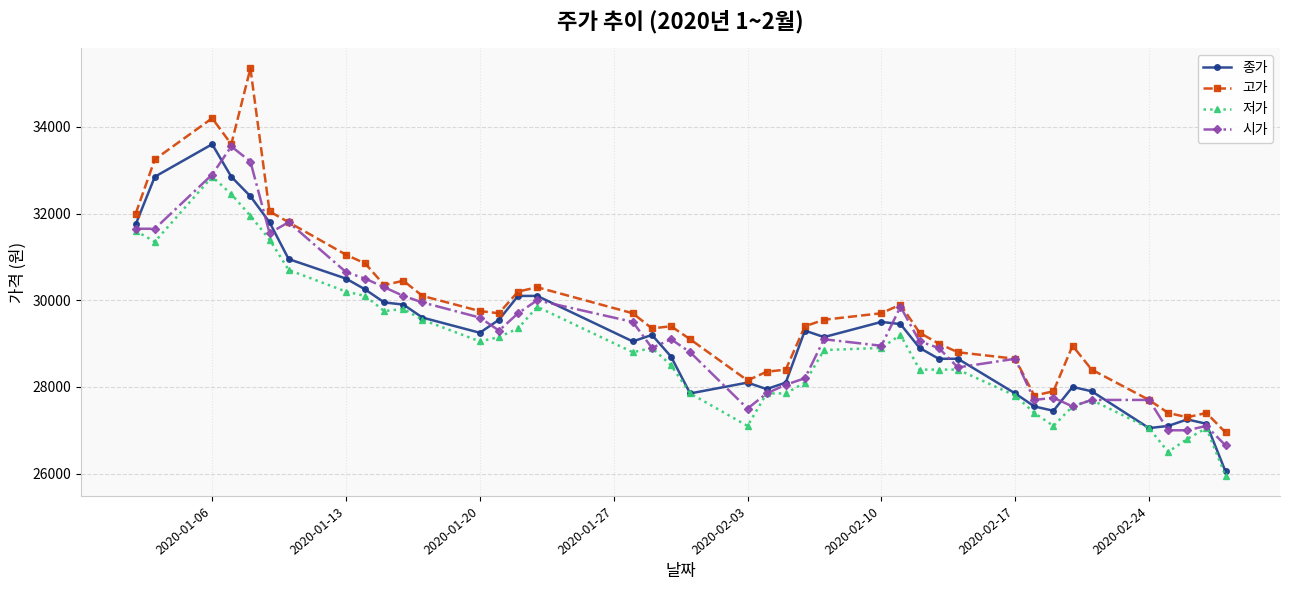

True or false: 고가 has more than 2 points higher than both neighbors.

True